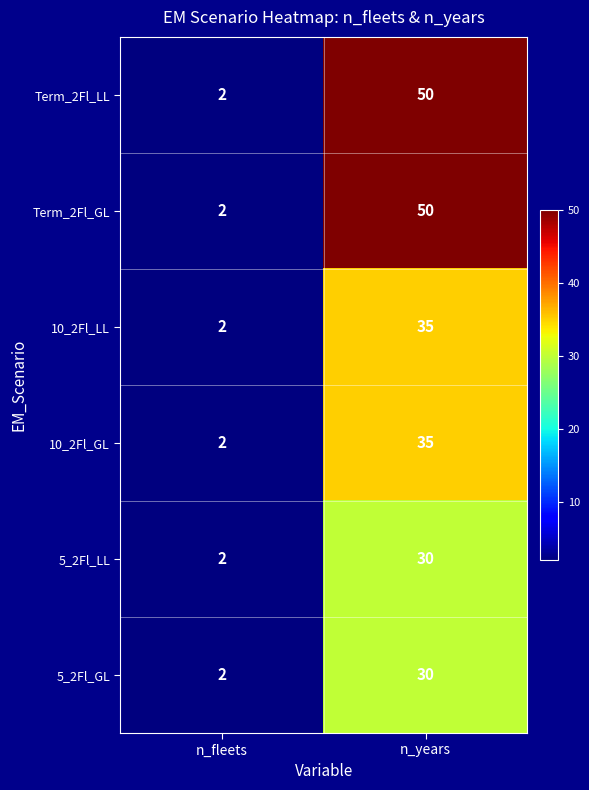

At which category does the chart reach its peak across all series?

n_years